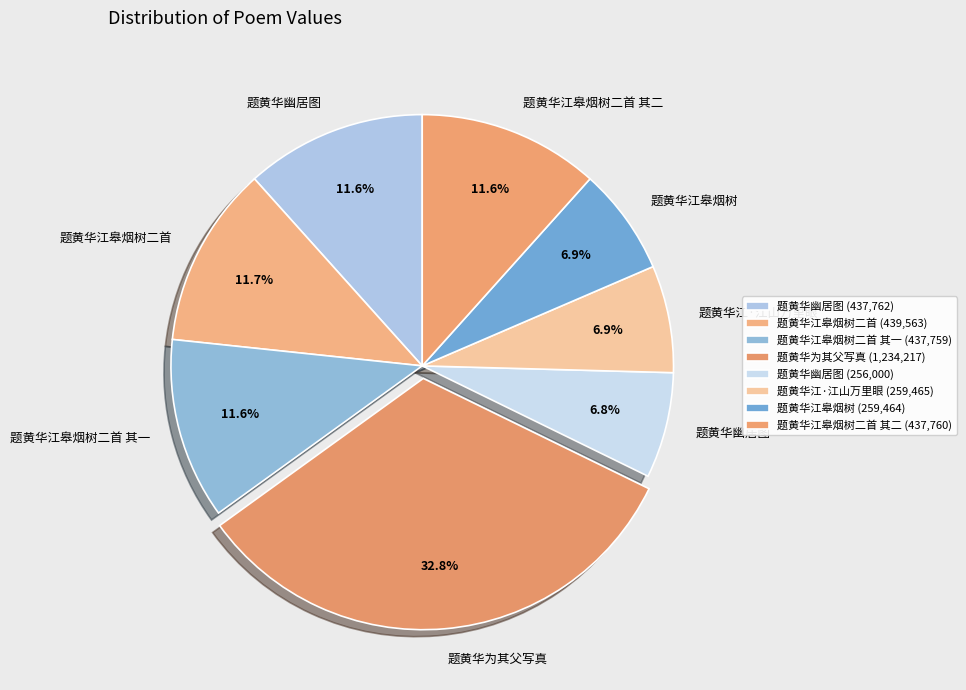

Count the number of slices in the pie.

8